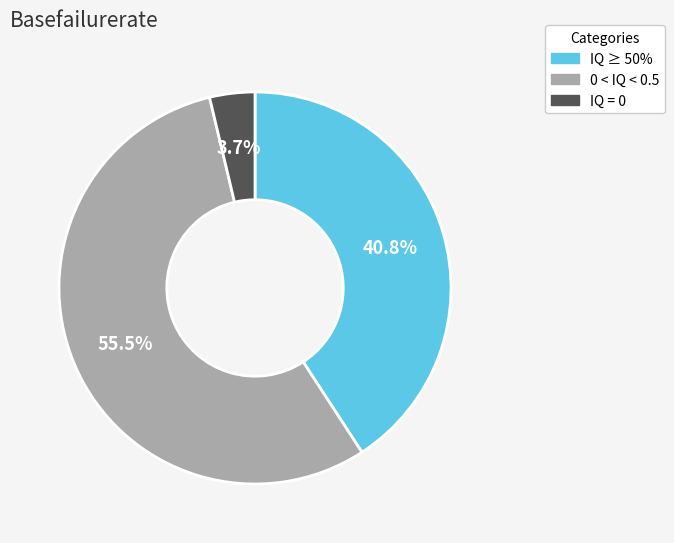

Does any single category account for the majority?

Yes